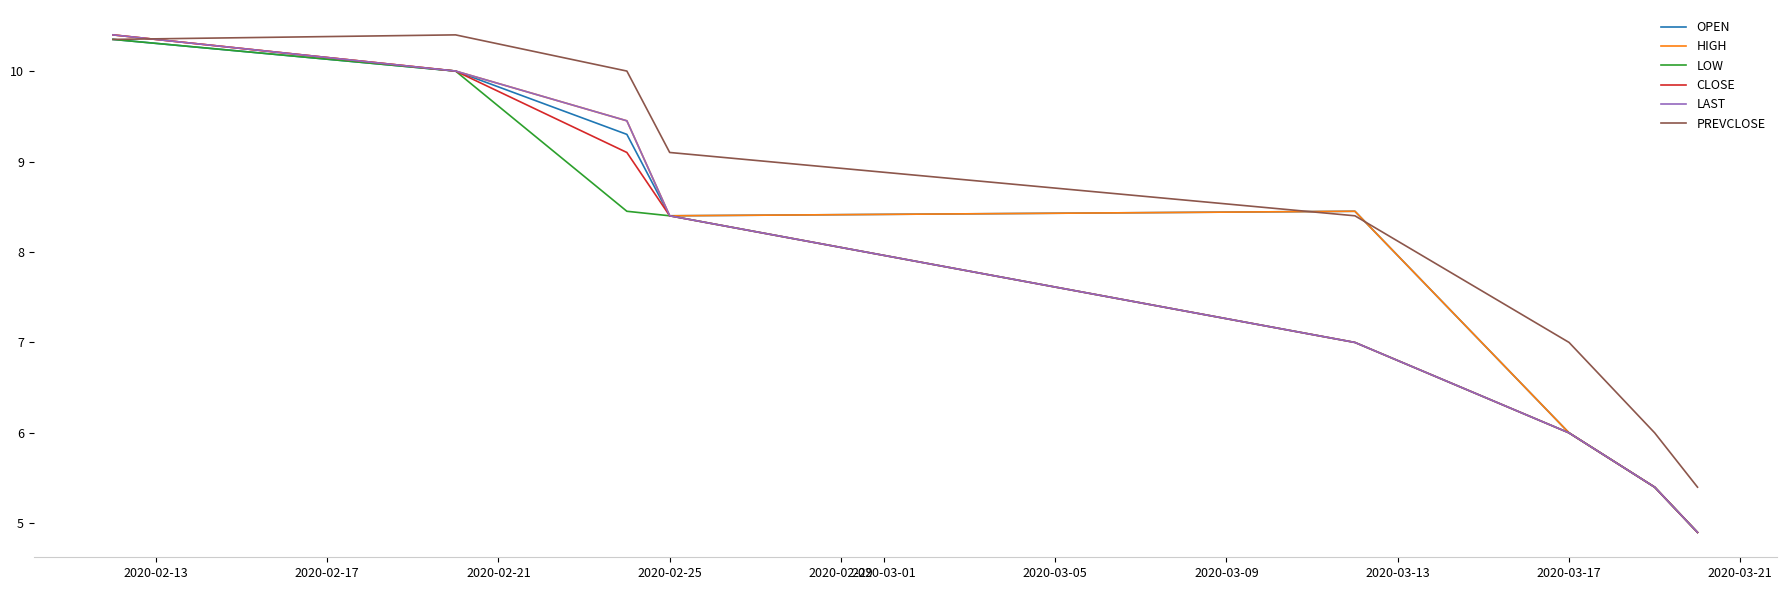

Which series has the largest total across all categories?

PREVCLOSE